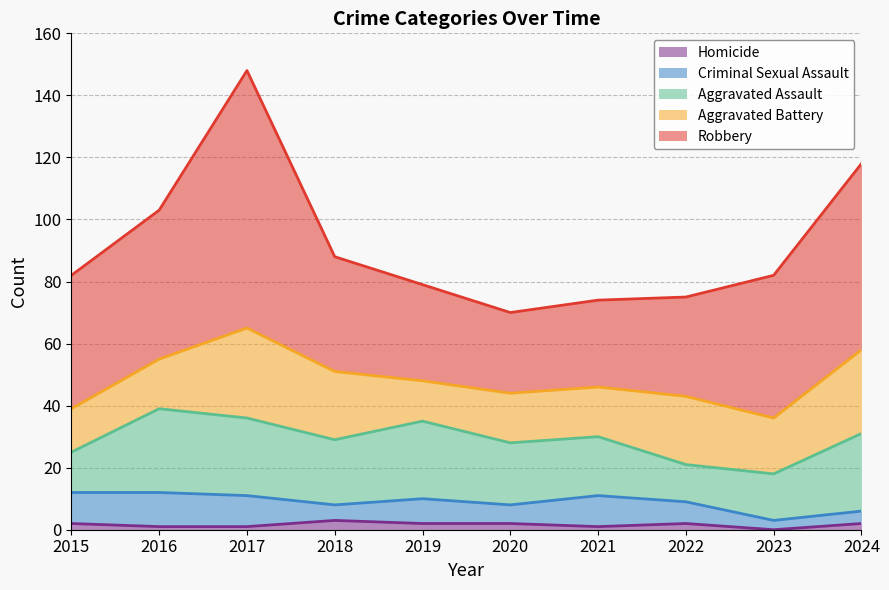

How many lines are shown in the chart?

5